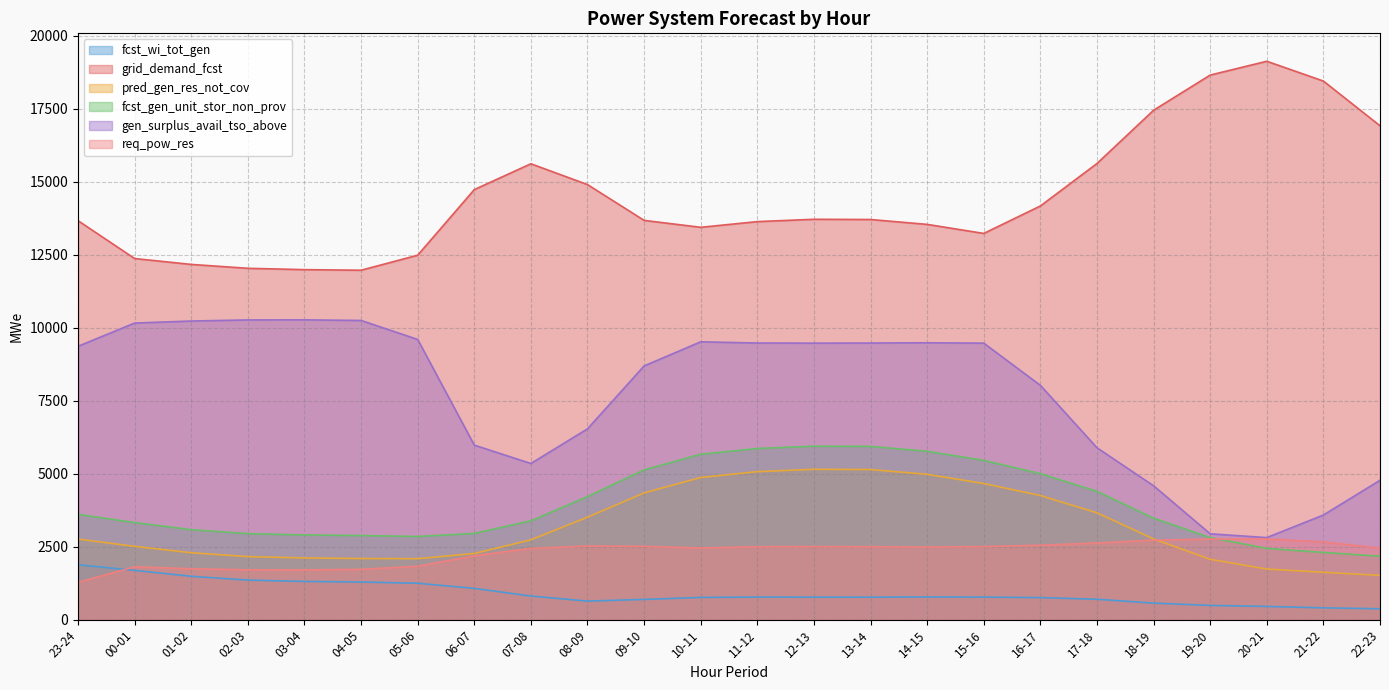

At how many categories does at least one series exceed 14164?

10